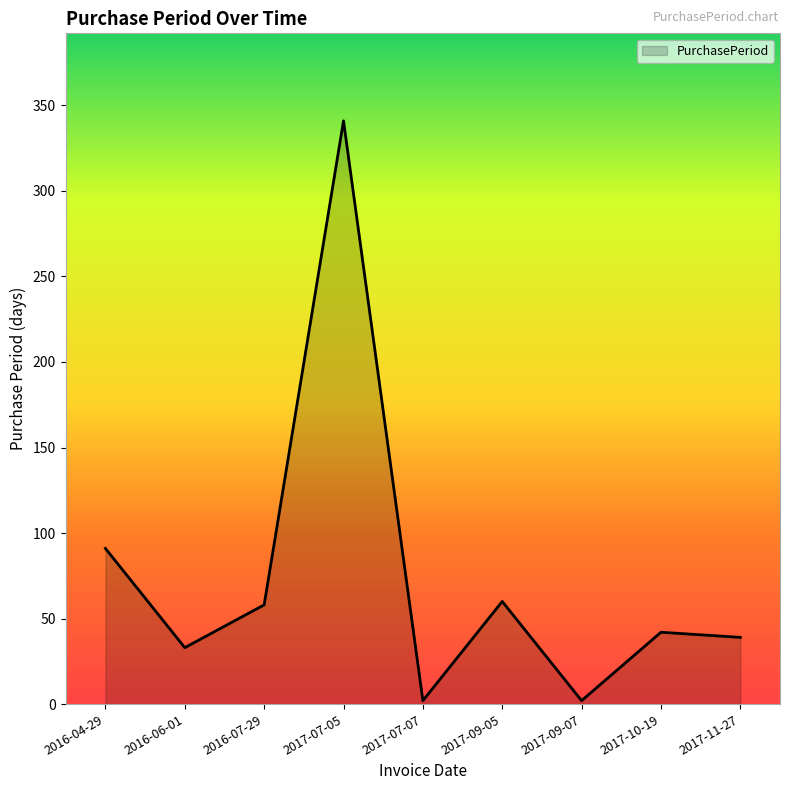

Approximately how many times larger is the value at 2017-11-27 compared to 2017-10-19?

0.9